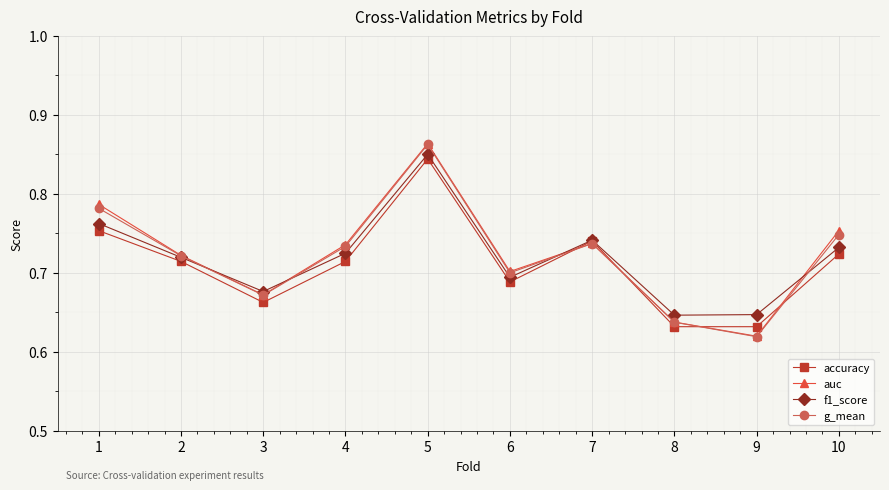

Count the number of categories in the chart.

10